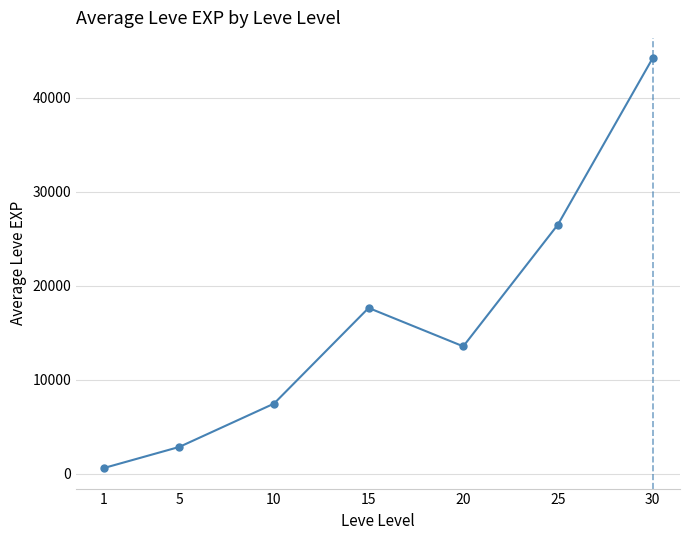

What is the value of the 4th point from the left?

17635.0